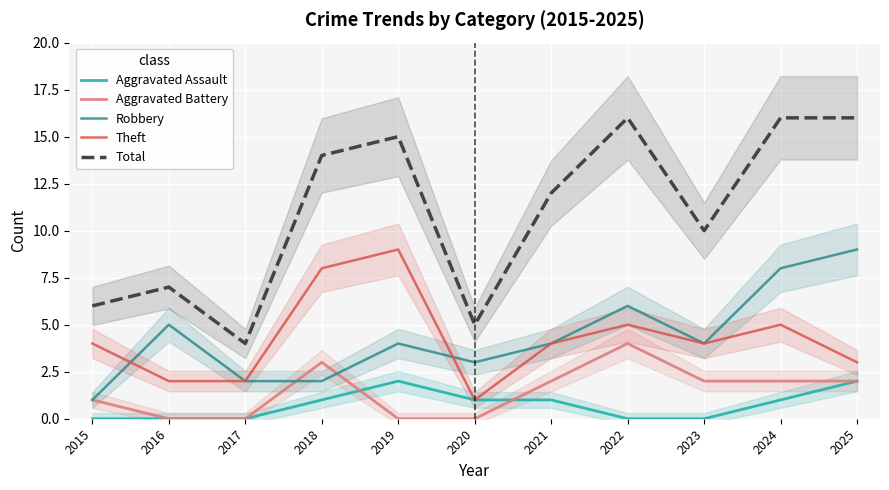

Count the number of data series in this chart.

5